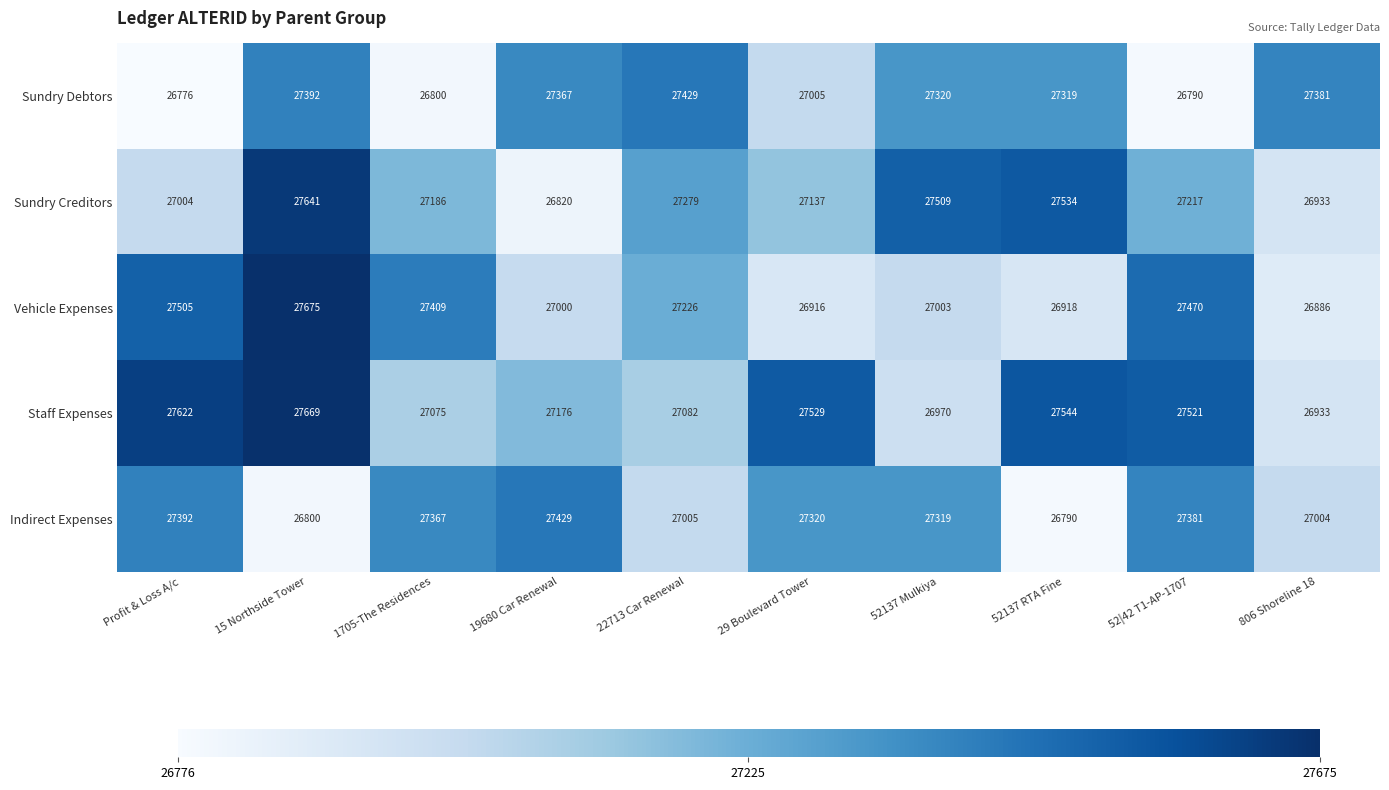

What is the difference between the highest and lowest values at 22713 Car Renewal?

424